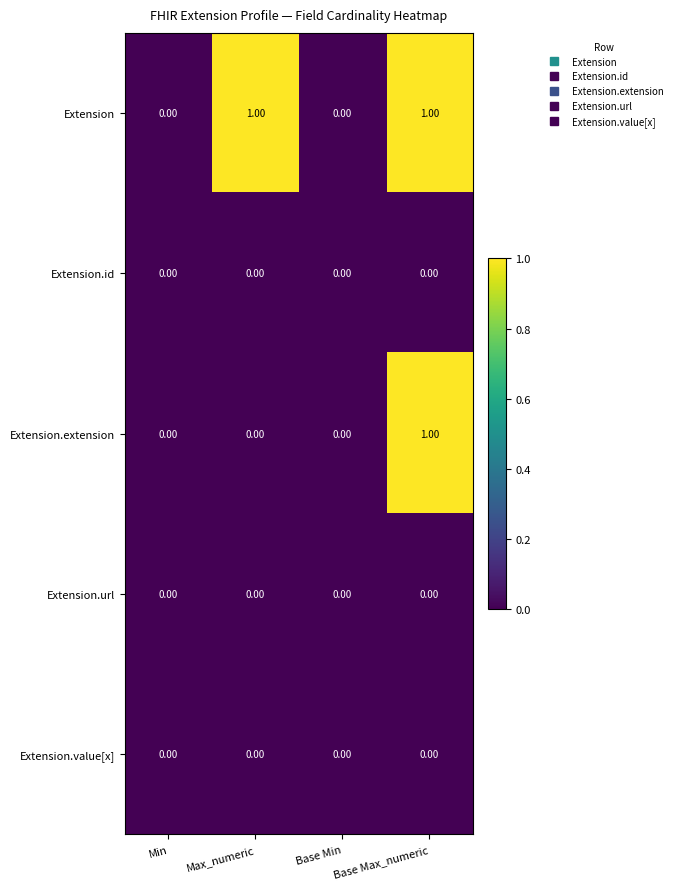

Which series changed the most between Max_numeric and Base Min?

Extension